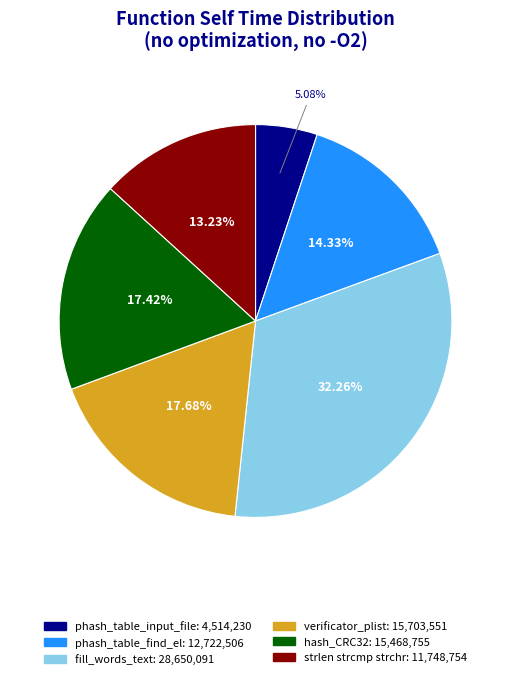

Is there any slice that represents more than half of the pie?

No